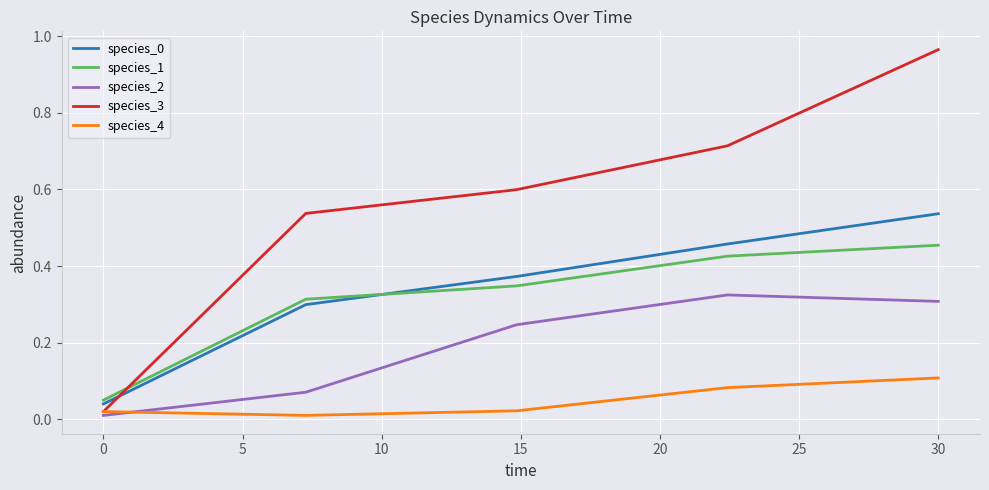

Which series has the largest total across all categories?

species_3